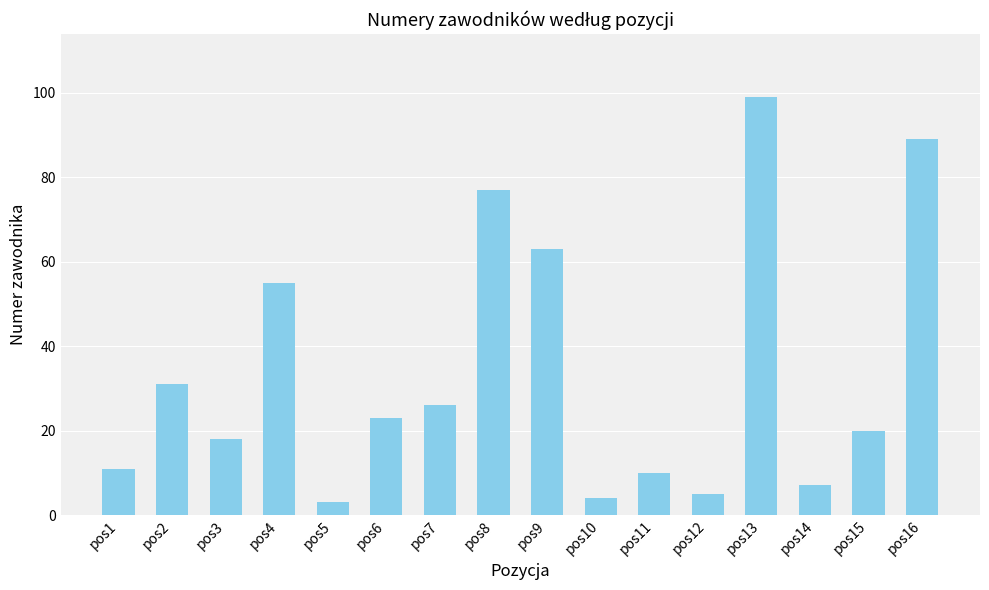

Does the chart contain any negative values?

No